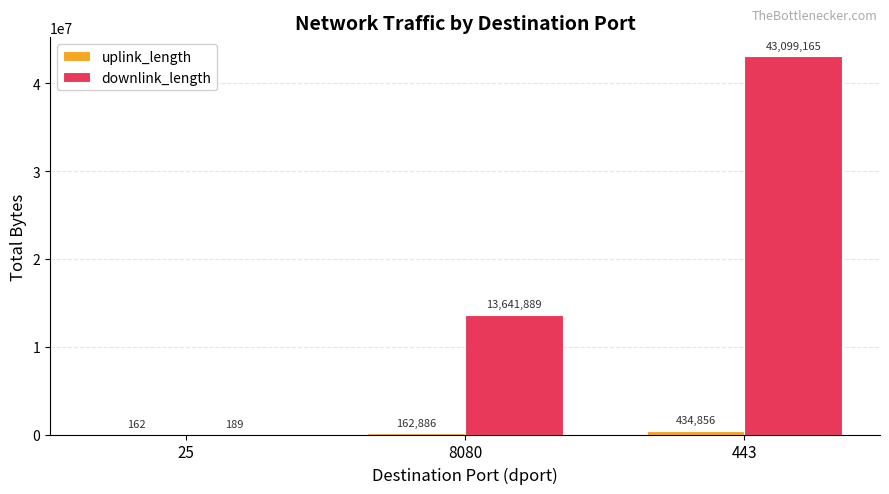

True or false: downlink_length has a value of 8128449 at 8080.

False